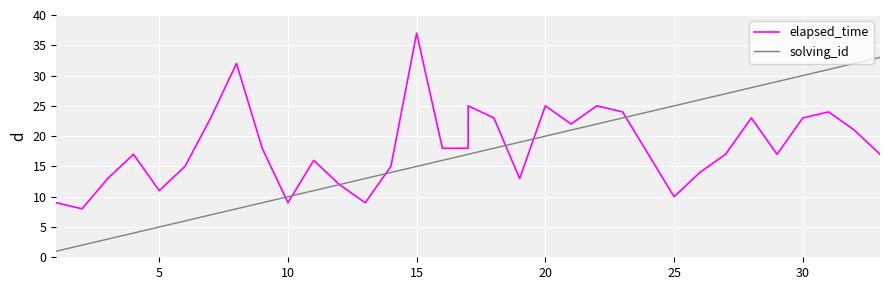

Is it true that solving_id equals 14 at 20?

False